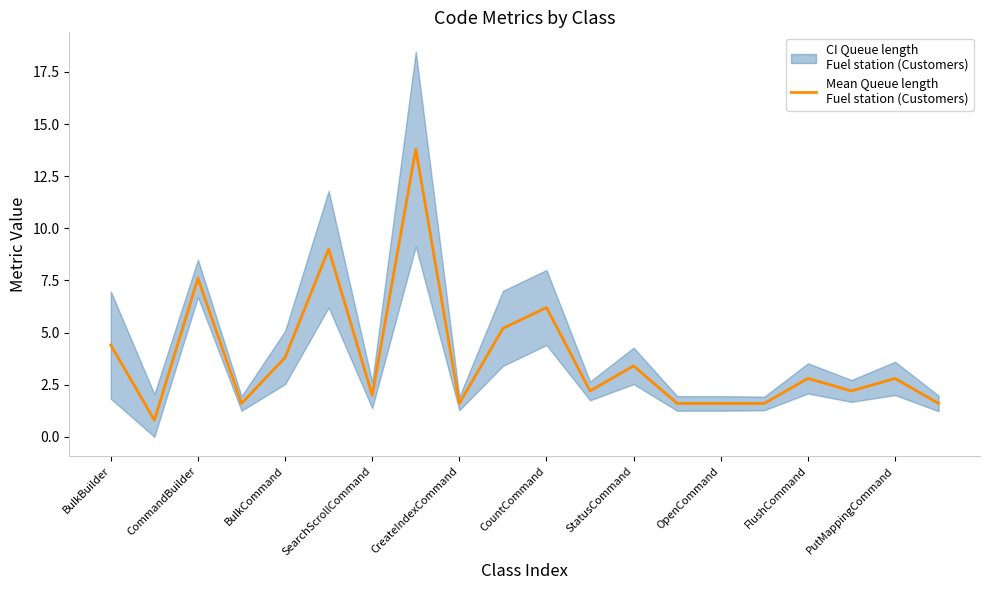

How many data points are above 2?

12